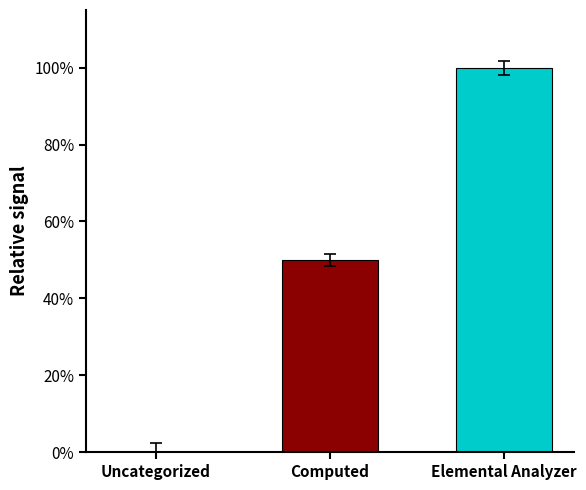

What is the change in value from Computed to Elemental Analyzer?

+50